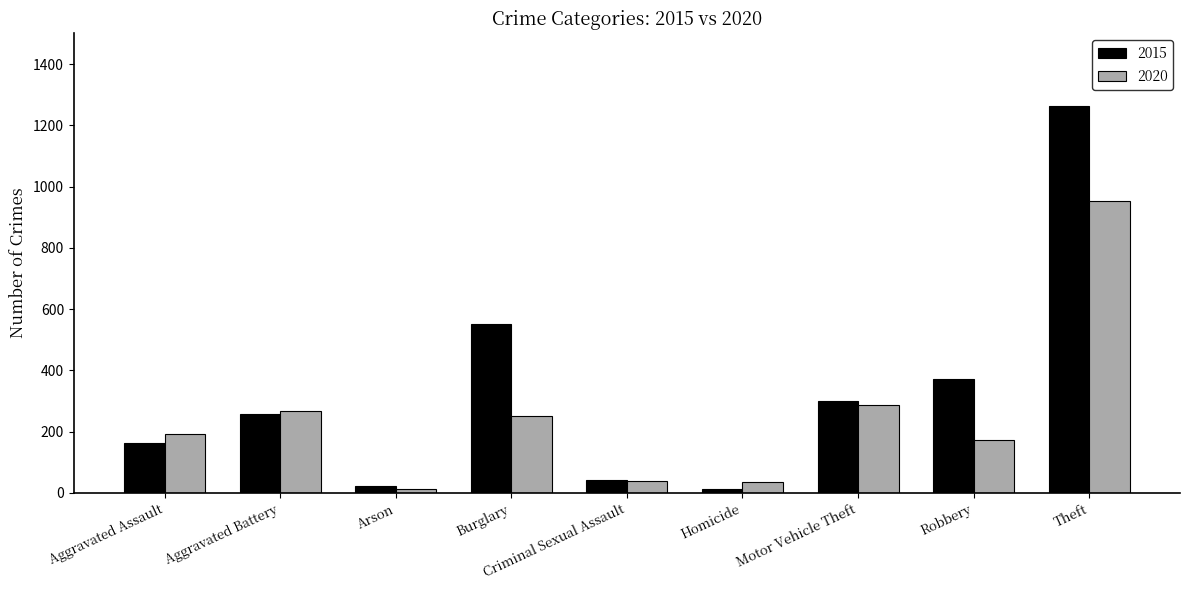

Rank the series by their maximum value, from highest to lowest.

2015, 2020